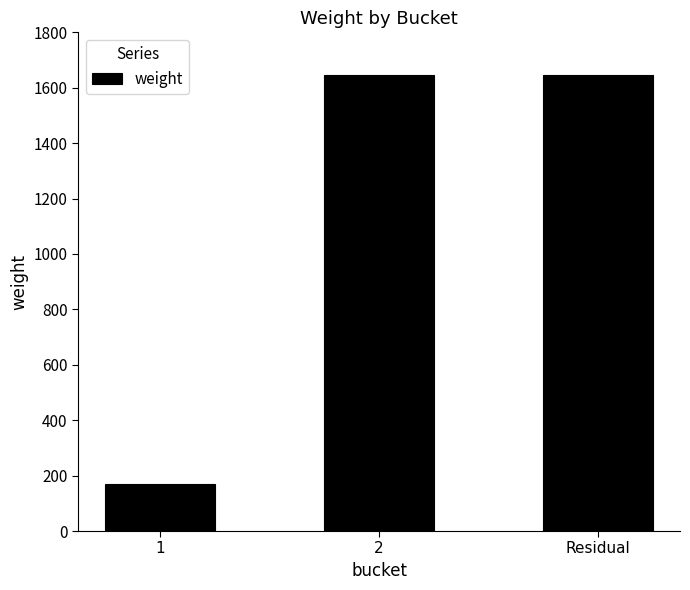

Which label corresponds to the smallest value in the chart?

1